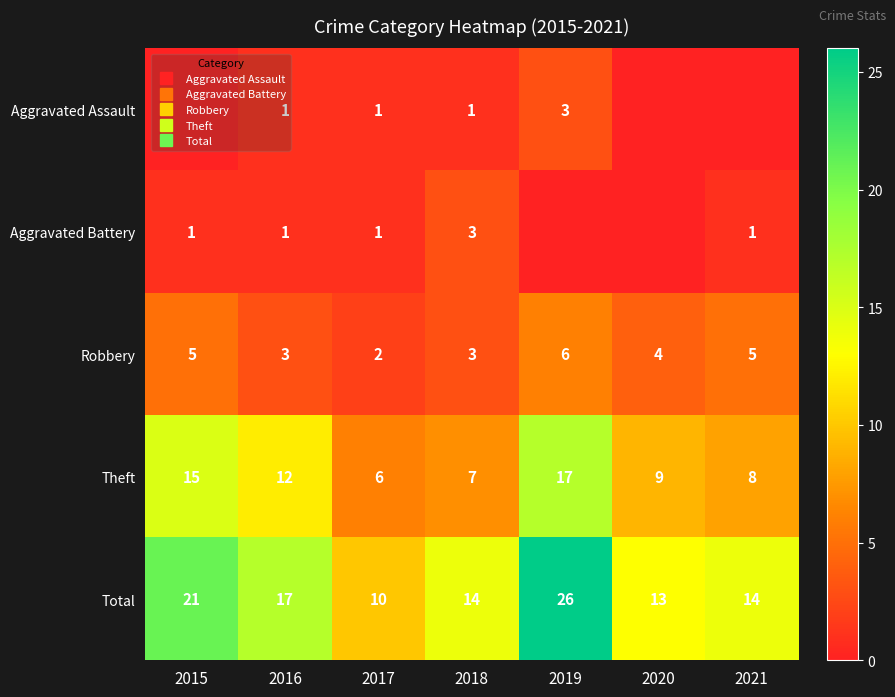

True or false: Total has a value of 11 at 2016.

False